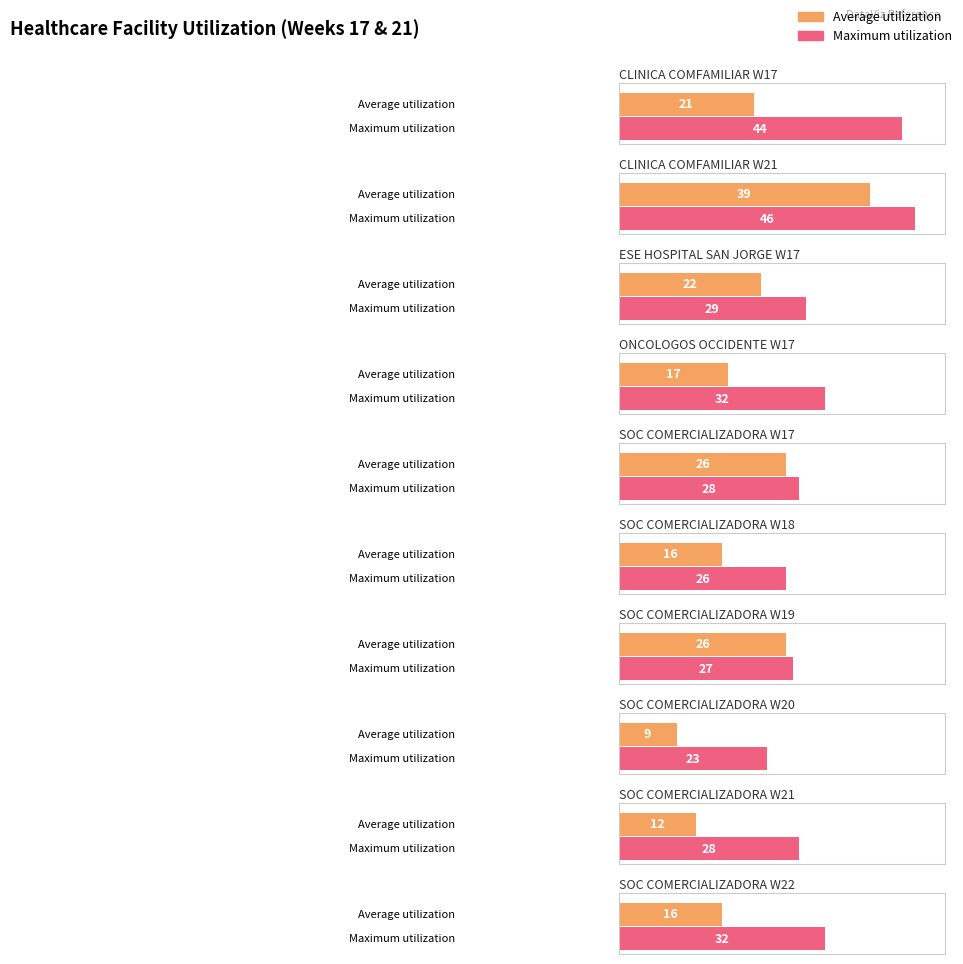

Rank the series by their maximum value, from lowest to highest.

Average utilization, Maximum utilization